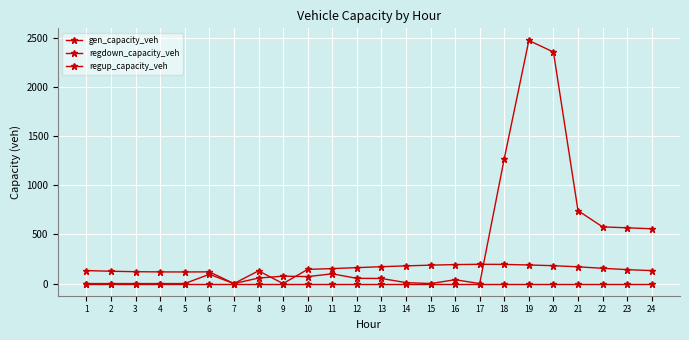

How many categories are shown in the chart?

24